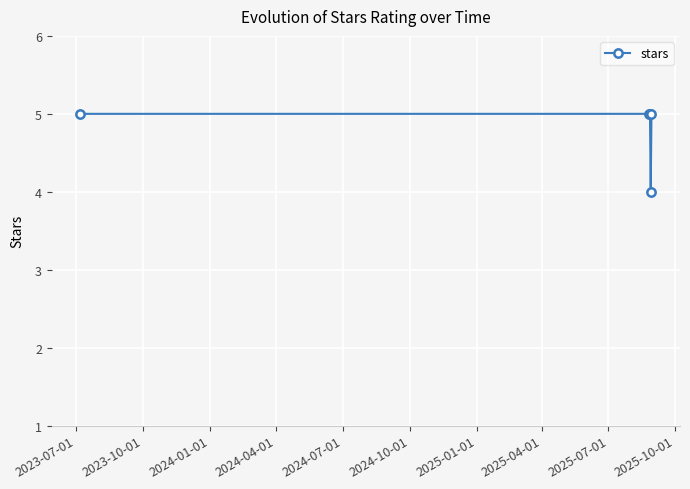

What is the minimum value shown in the chart?

4